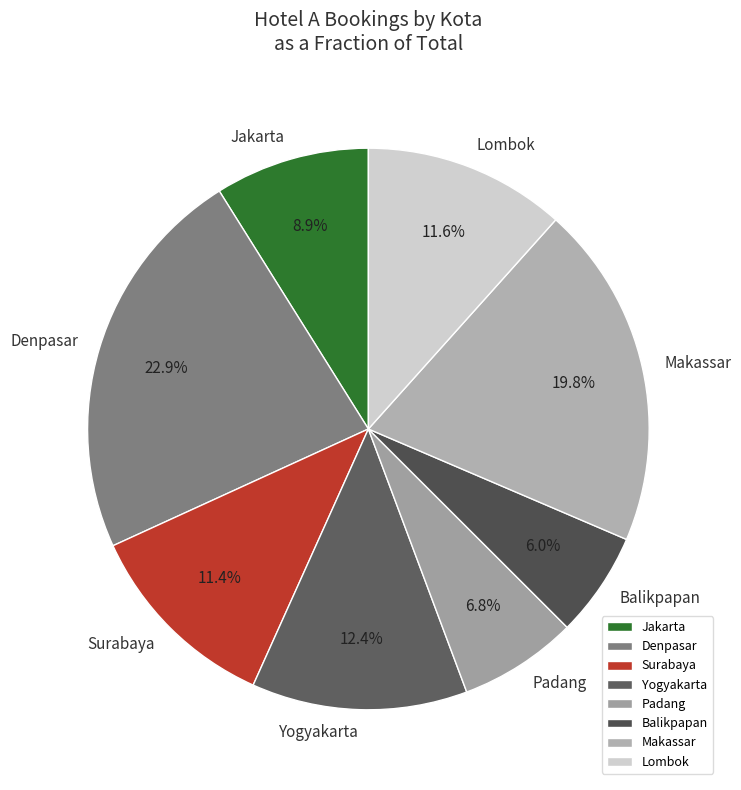

The Lombok slice represents 3% of the pie. True or false?

False